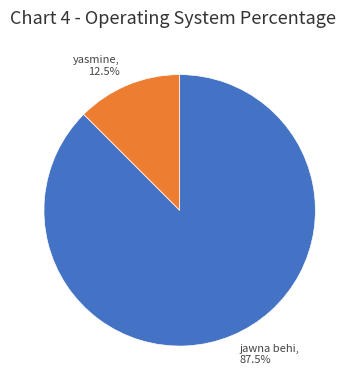

Between yasmine and jawna behi, which is larger?

jawna behi